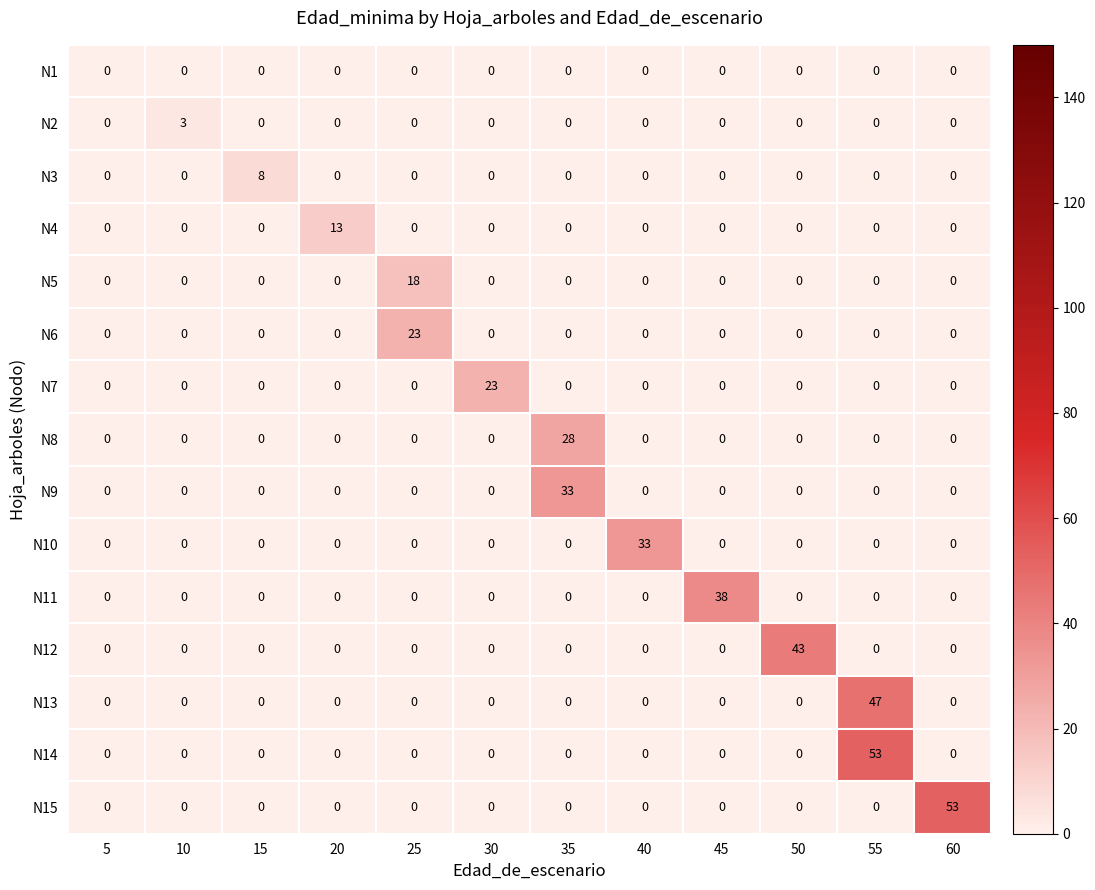

What is the spread (max minus min) of values at 45?

38